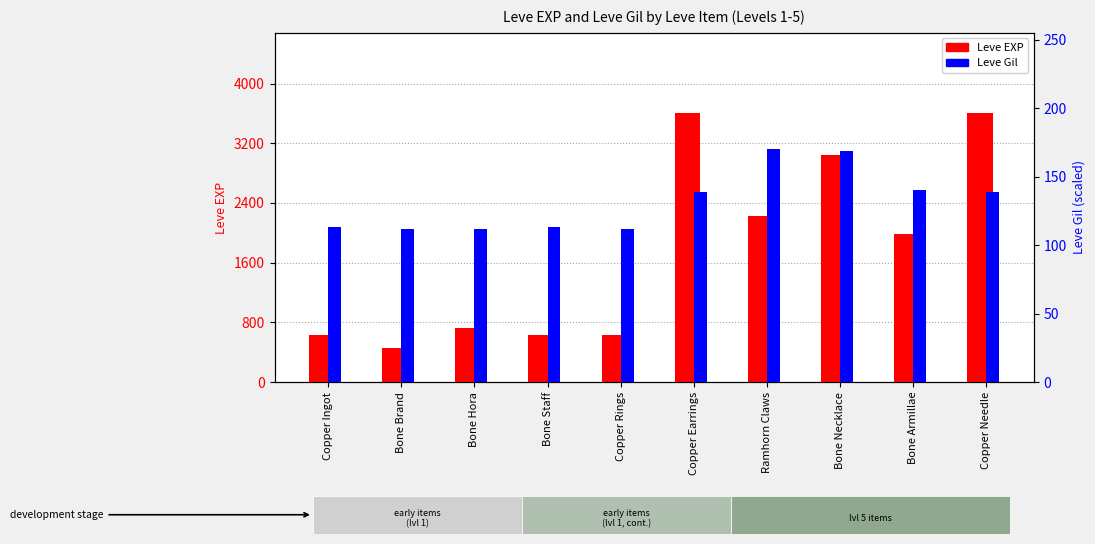

Reading right to left, extract all data points from this chart.

Leve EXP: 3600	1980	3040	2230	3600	630	630	720	450	630
Leve Gil: 139	140	169	170	139	112	113	112	112	113